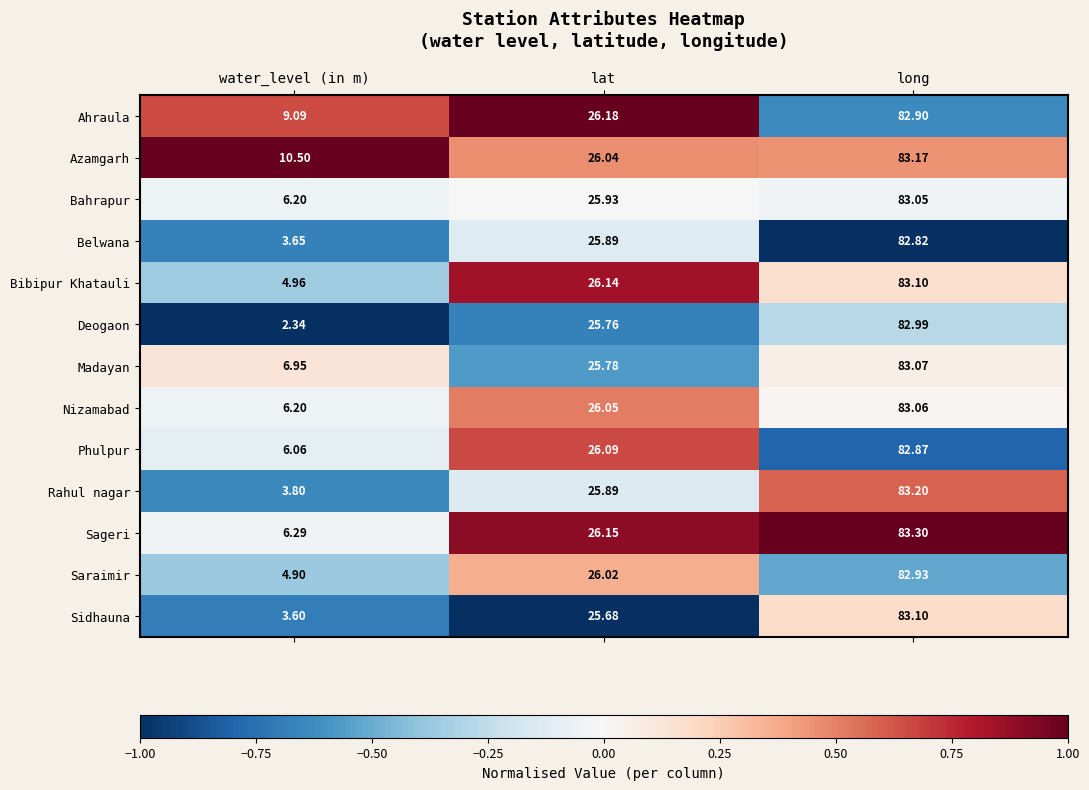

List the labels in order of Rahul nagar value, largest first.

long, lat, water_level (in m)